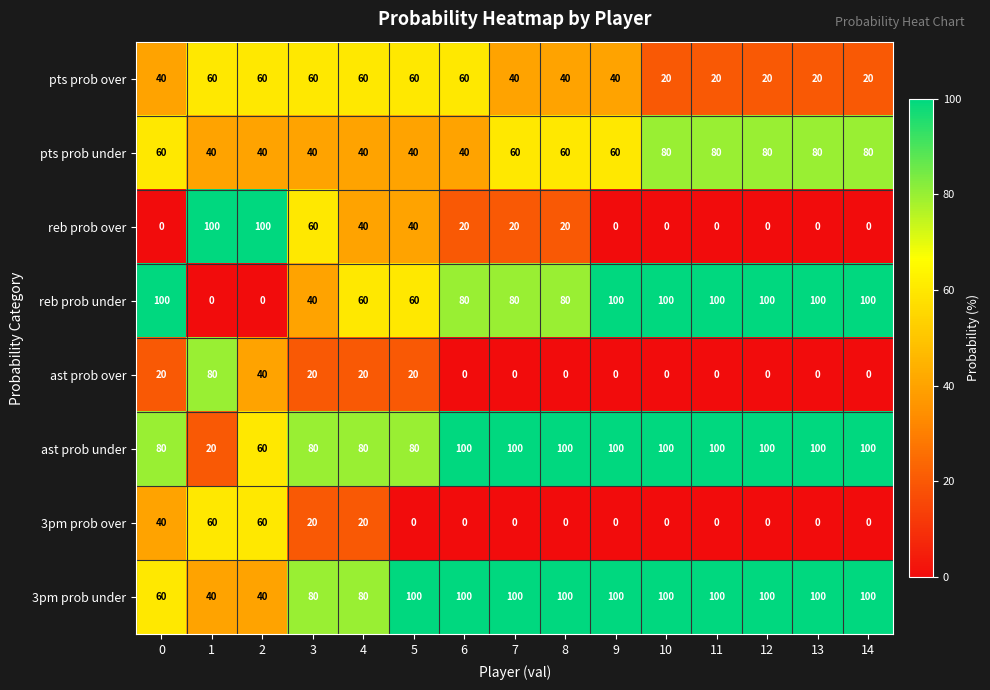

The pts prob under series shows 142 at 14. True or false?

False